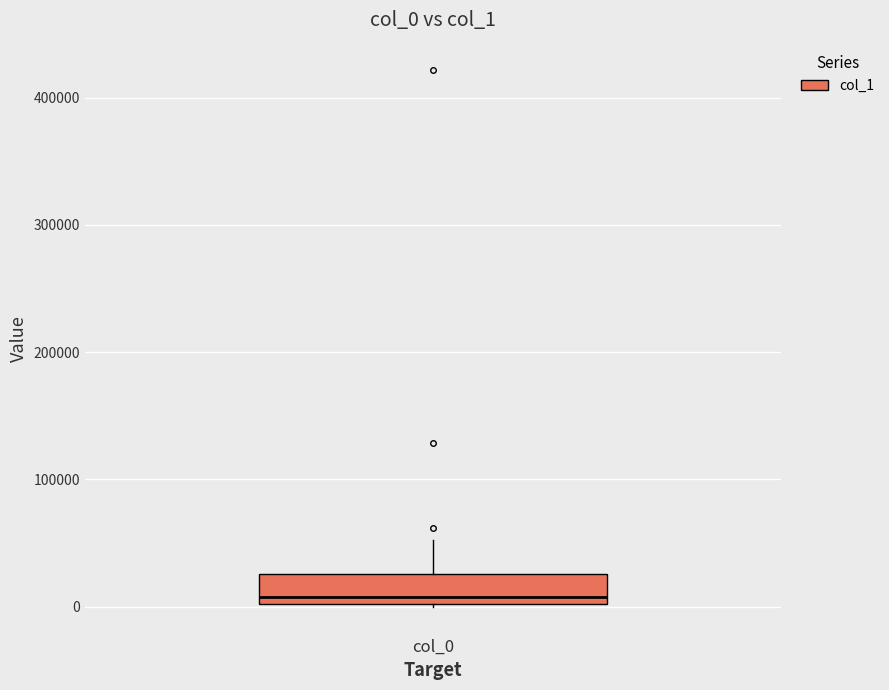

Transcribe this box plot: give where the median line is, the range the box spans, and where the two whiskers end, as read against the y-axis. The values are not printed on the chart, so give them approximately, as read against the axis.

median 10000, box 0 to 30000, whiskers 0 to 50000